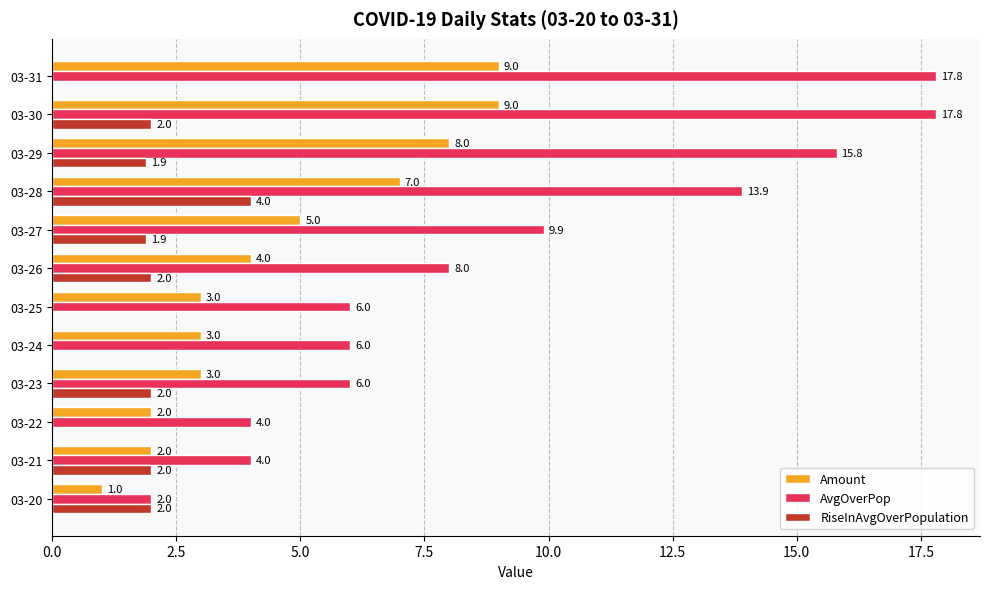

At which label does RiseInAvgOverPopulation reach its peak?

03-28